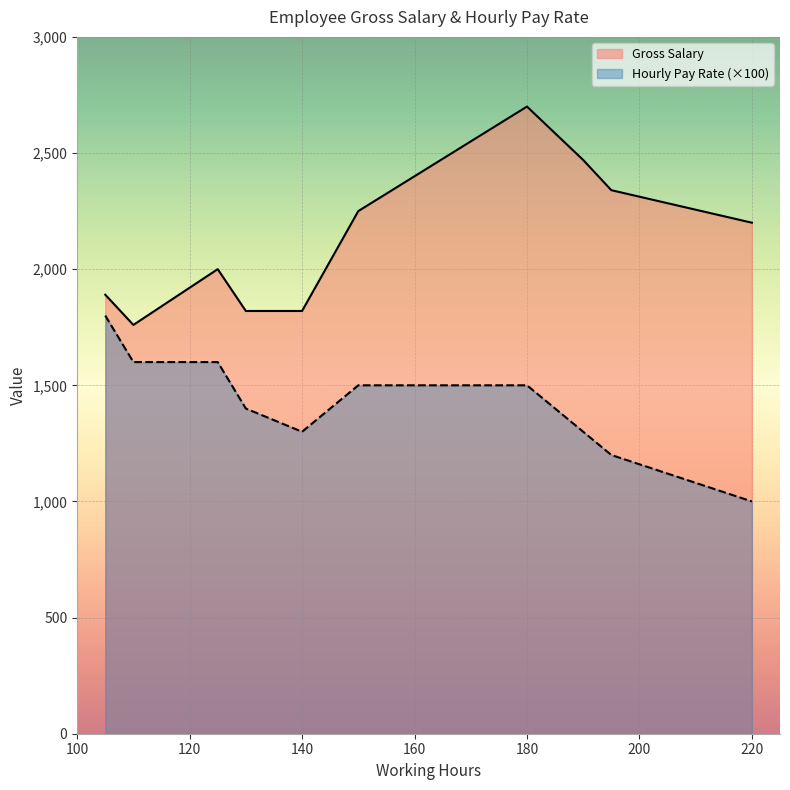

At which category does the chart reach its minimum across all series?

220